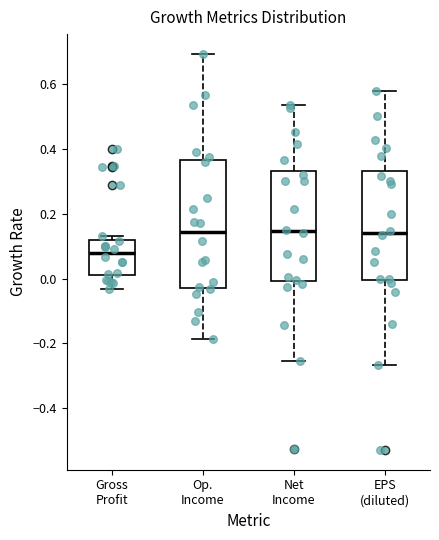

Reading left to right, transcribe this box plot: for each box, give where its median line is, the range the box spans, and where its two whiskers end, as read against the y-axis. The values are not printed on the chart, so give them approximately, as read against the axis.

Gross Profit: median 0.08, box 0.00 to 0.12, whiskers -0.04 to 0.14
Op. Income: median 0.14, box -0.02 to 0.36, whiskers -0.18 to 0.70
Net Income: median 0.14, box 0.00 to 0.34, whiskers -0.26 to 0.54
EPS (diluted): median 0.14, box 0.00 to 0.34, whiskers -0.26 to 0.58